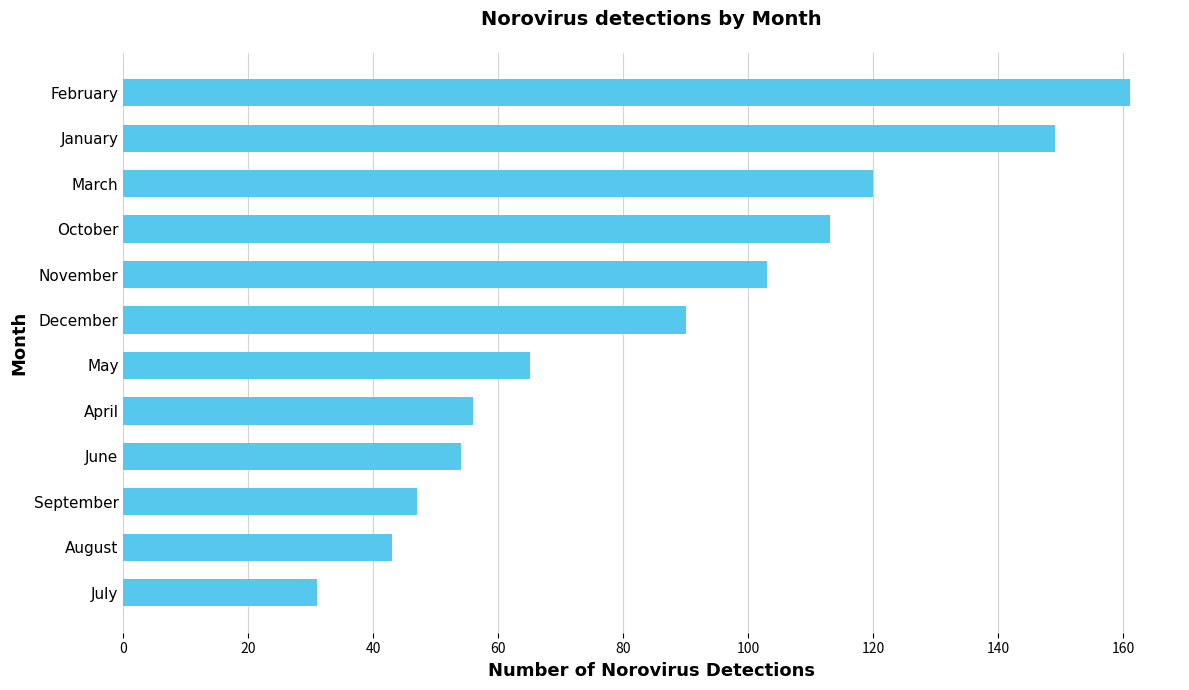

List the labels in order of value, smallest first.

July, August, September, June, April, May, December, November, October, March, January, February